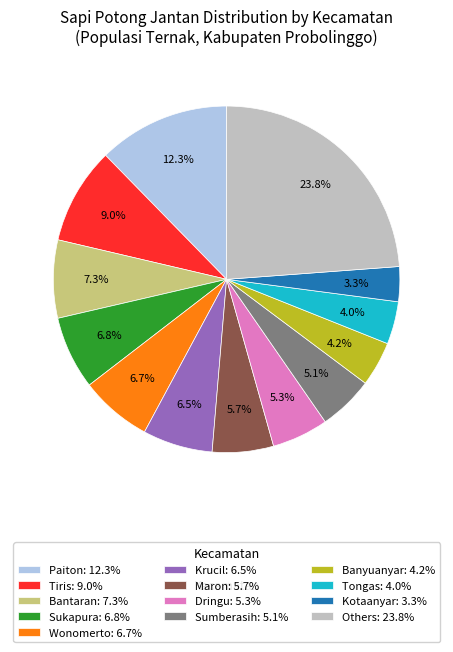

Is there a majority slice in this chart?

No